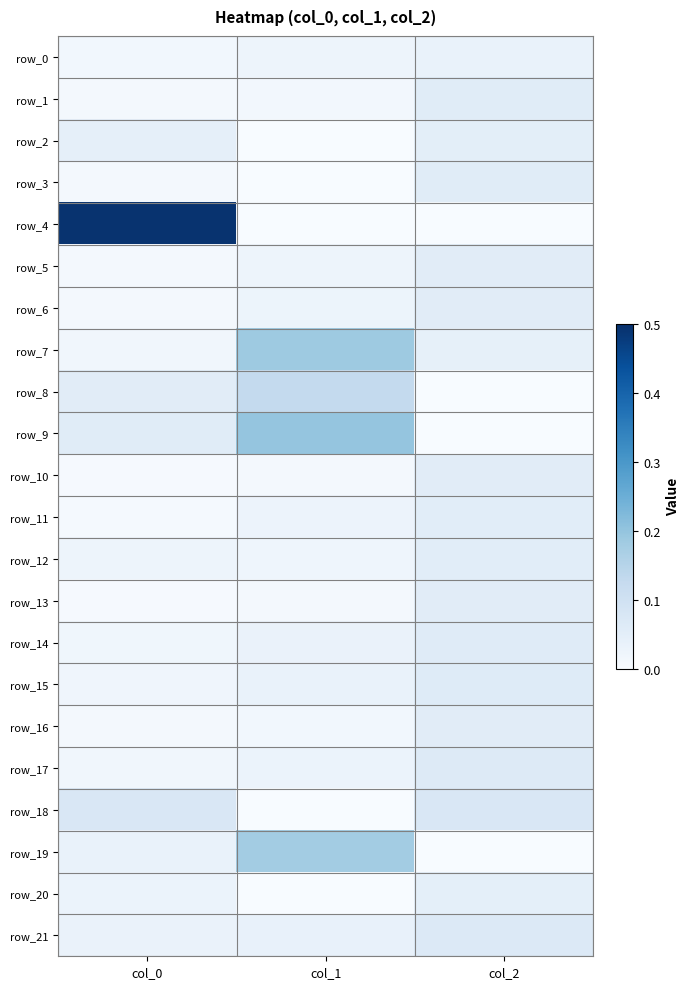

Which category has the lowest value across all series?

col_1